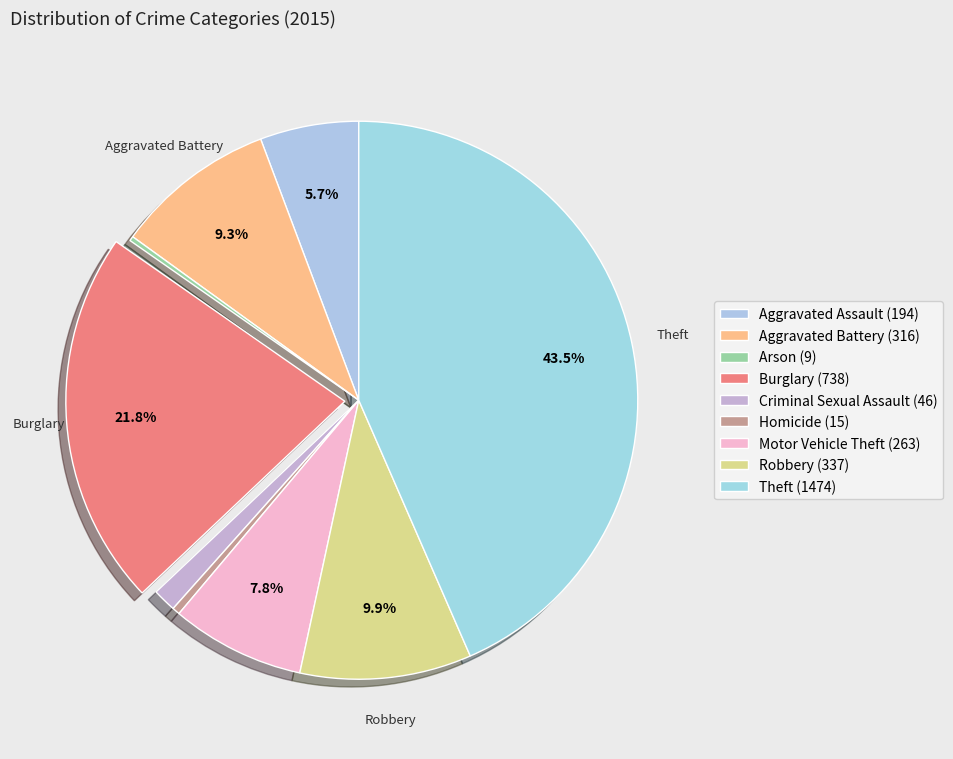

True or false: Aggravated Assault accounts for 11% of the total.

False